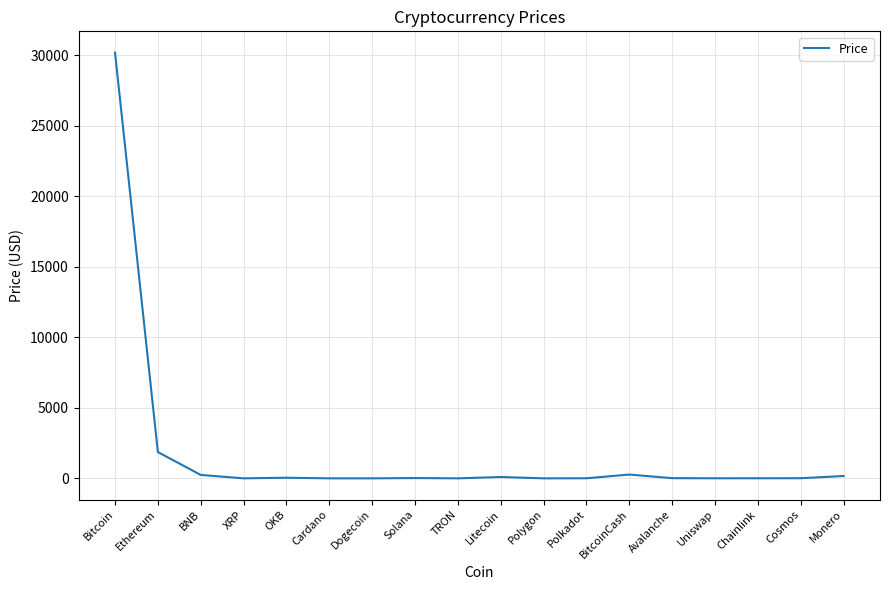

What is the difference between the maximum and minimum values?

30194.6